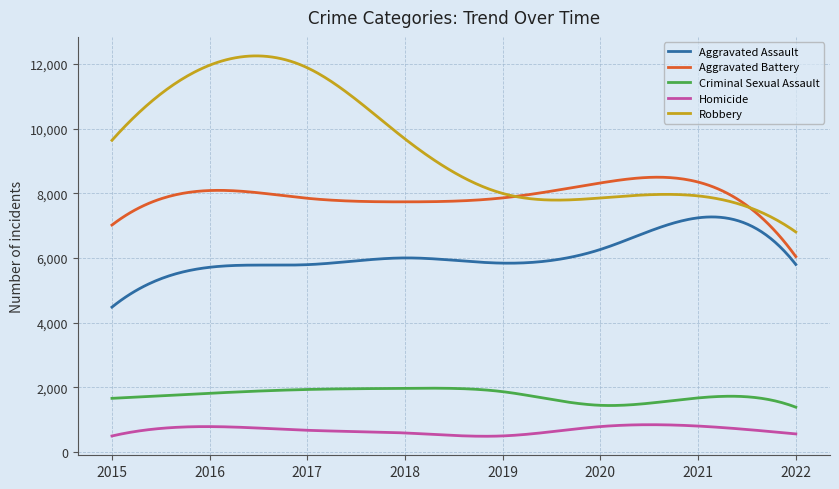

What is the sum of all Robbery values?

2825946.3